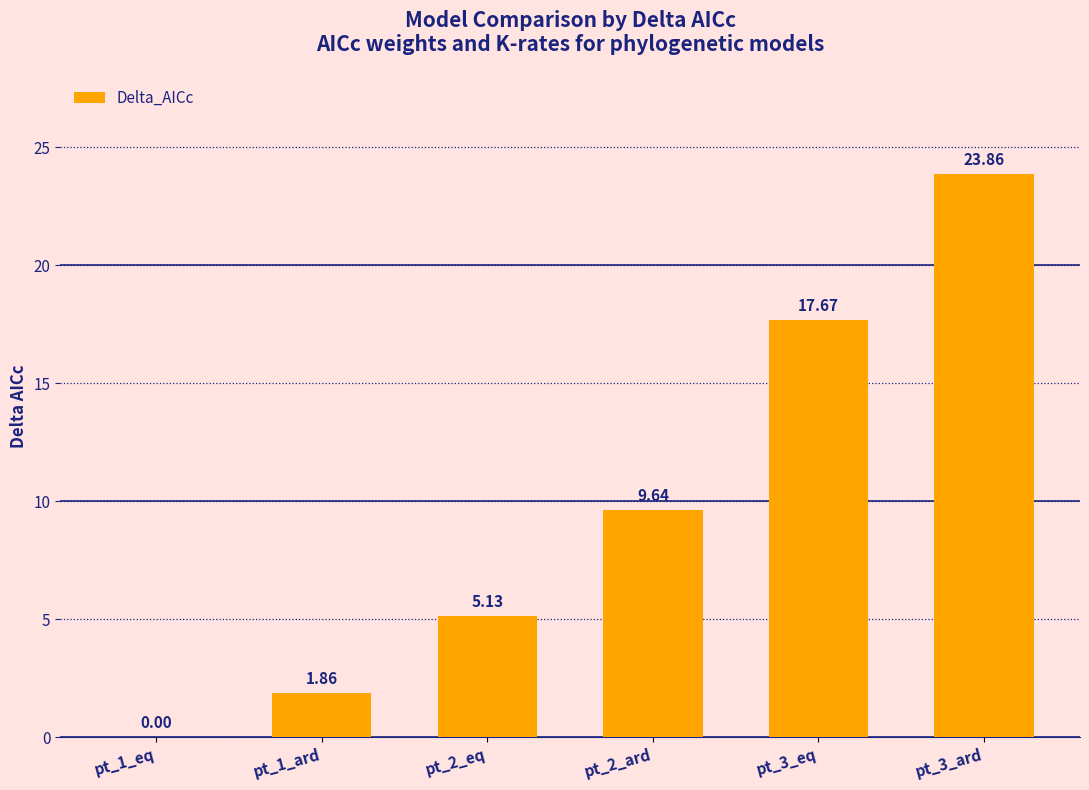

Count the number of categories in the chart.

6